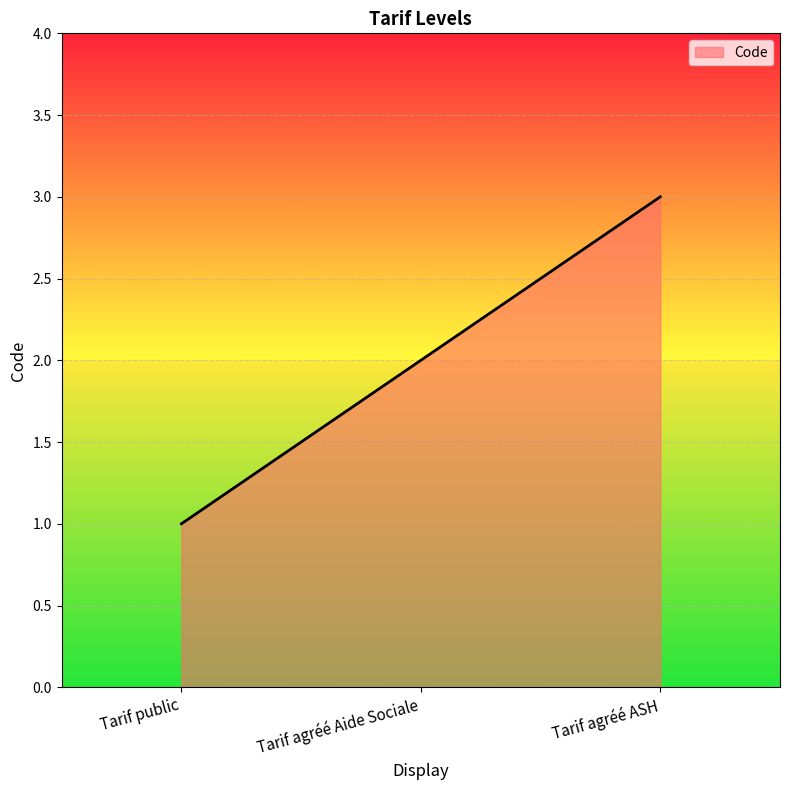

The chart shows a value of 1 at Tarif agréé Aide Sociale. True or false?

False